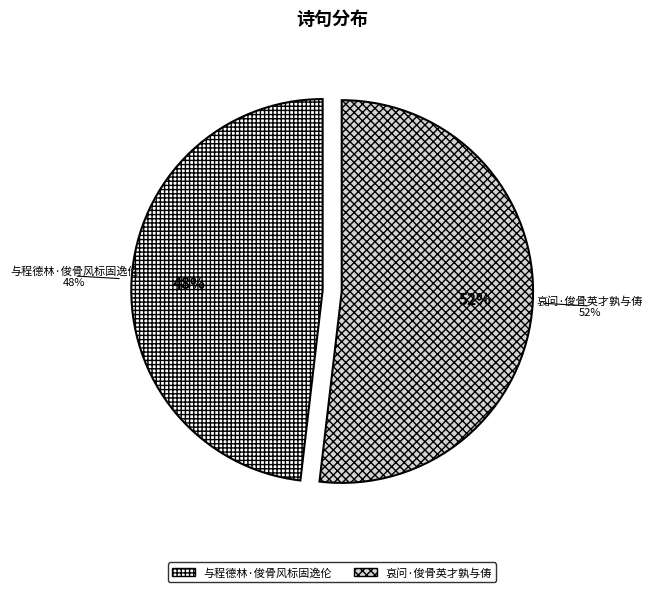

Rank the categories by value from lowest to highest.

与程德林·俊骨风标固逸伦, 哀问·俊骨英才孰与俦